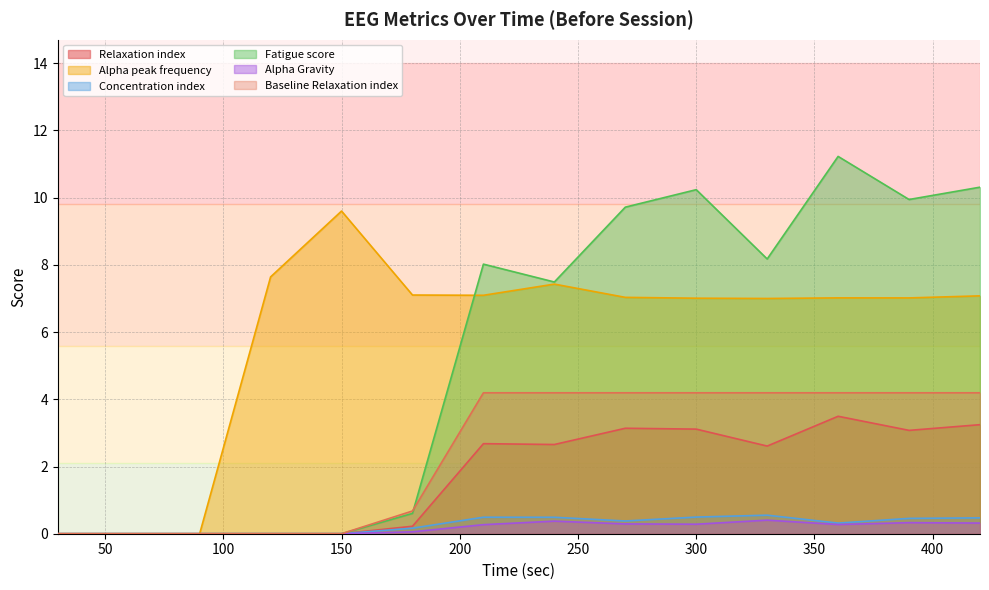

What are all the series names shown in the legend?

Relaxation index, Alpha peak frequency, Concentration index, Fatigue score, Alpha Gravity, Baseline Relaxation index